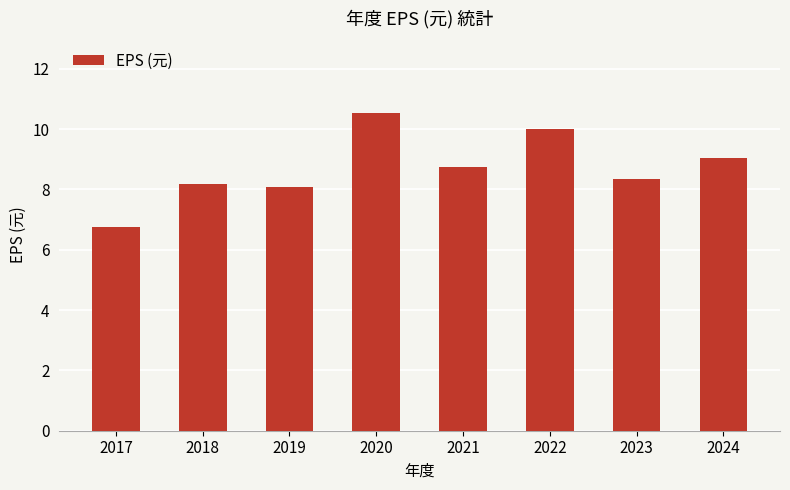

At which category does the chart reach its peak across all series?

2020